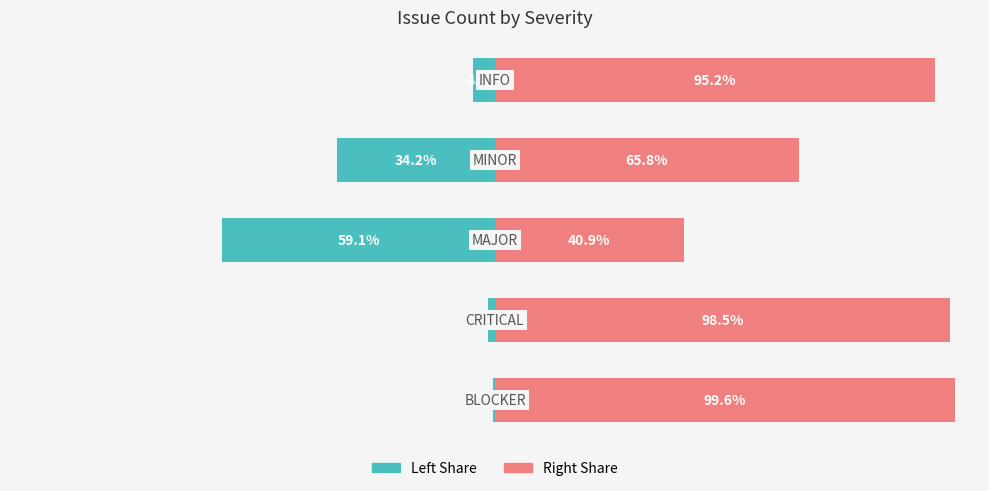

List the series in order of their overall mean, highest first.

col_1 (right), col_1 (left)